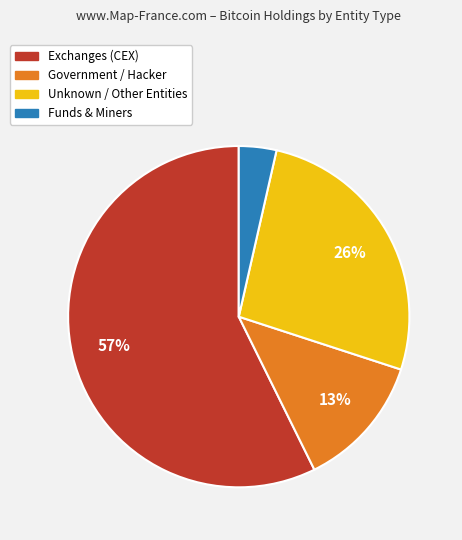

Is there any slice that represents more than half of the pie?

Yes